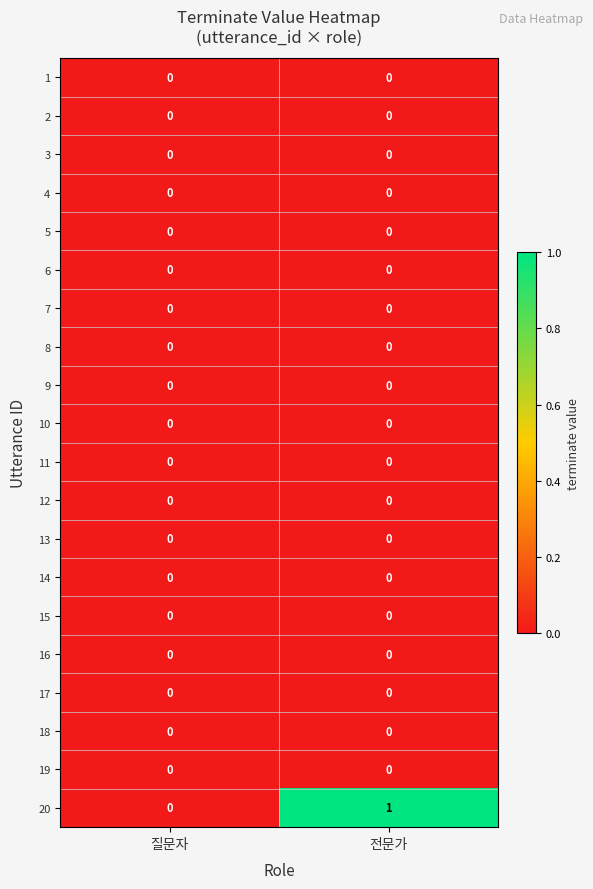

The 10 series shows 0 at 질문자. True or false?

True